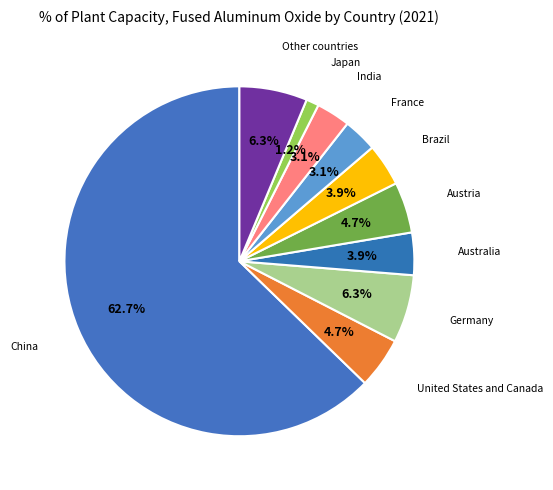

Which category has the smallest portion of the pie?

Japan